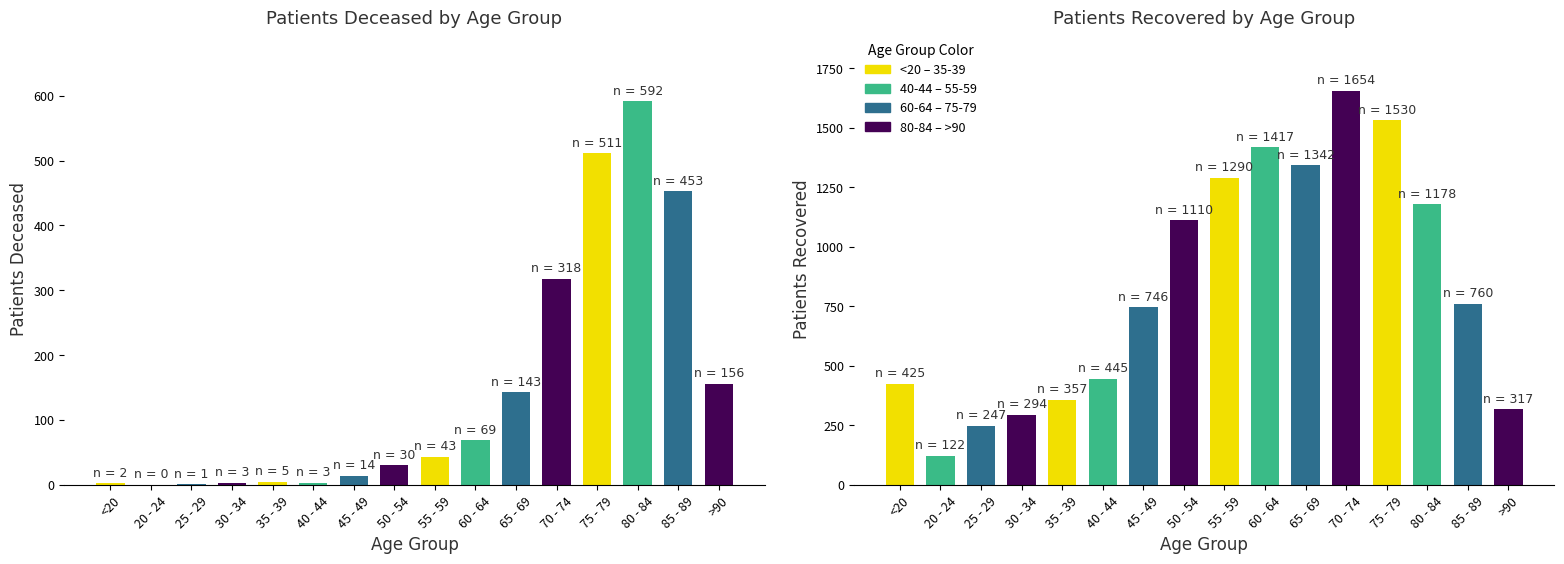

List the labels in order of value, largest first.

70 - 74, 75 - 79, 60 - 64, 65 - 69, 55 - 59, 80 - 84, 50 - 54, 85 - 89, 45 - 49, 40 - 44, <20, 35 - 39, >90, 30 - 34, 25 - 29, 20 - 24